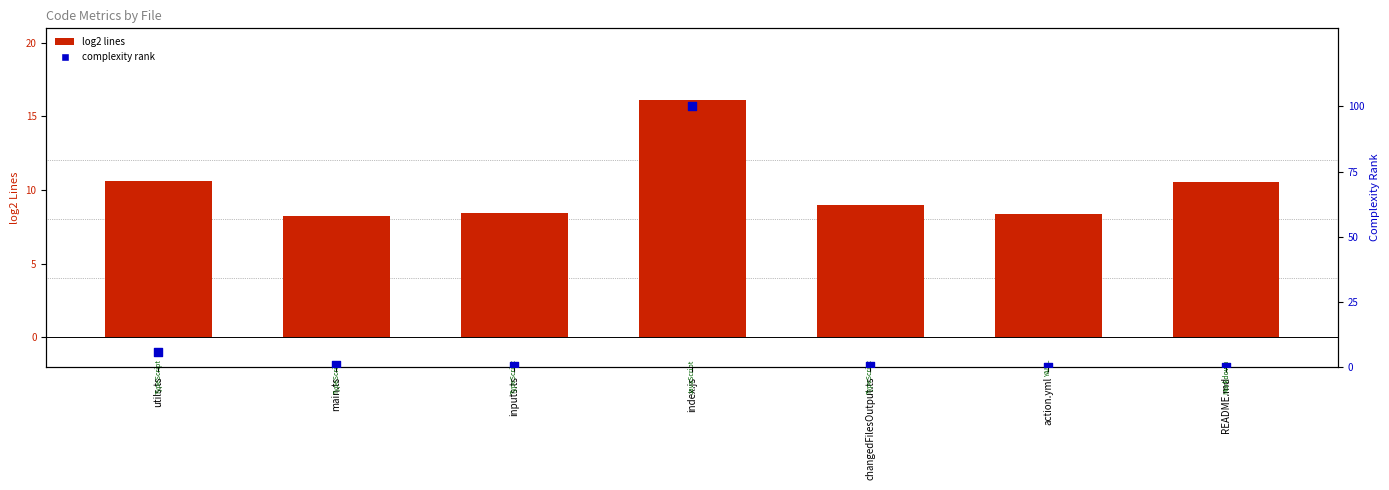

Is the value of log2 lines at index.js greater than the value of complexity rank at index.js?

No